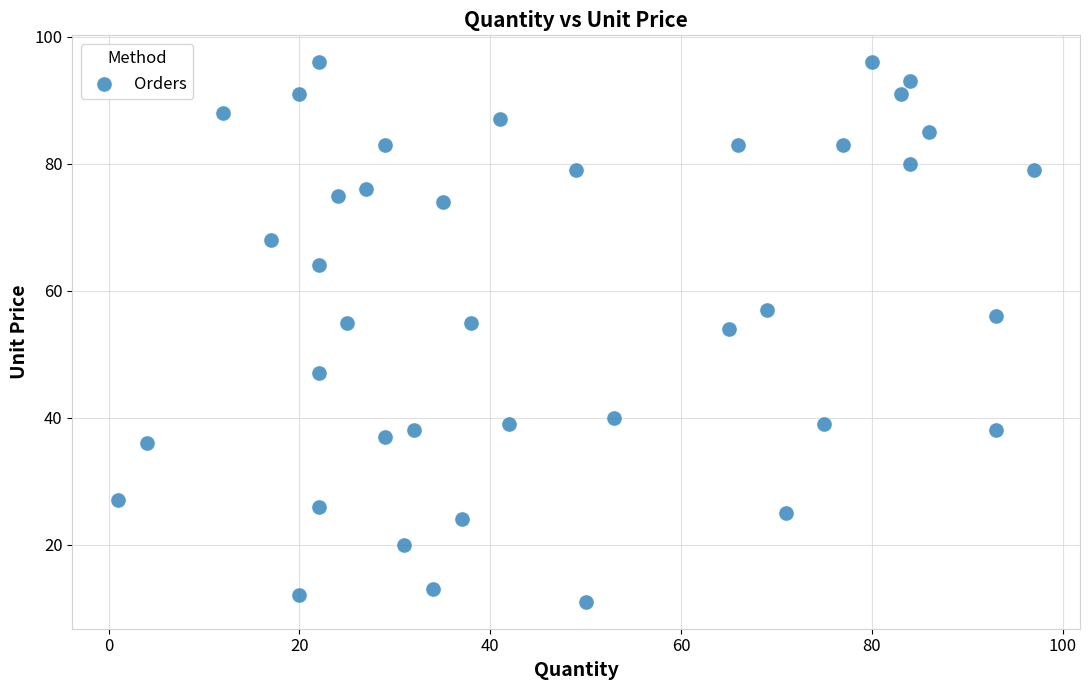

What is the range of X values (max minus min)?

96